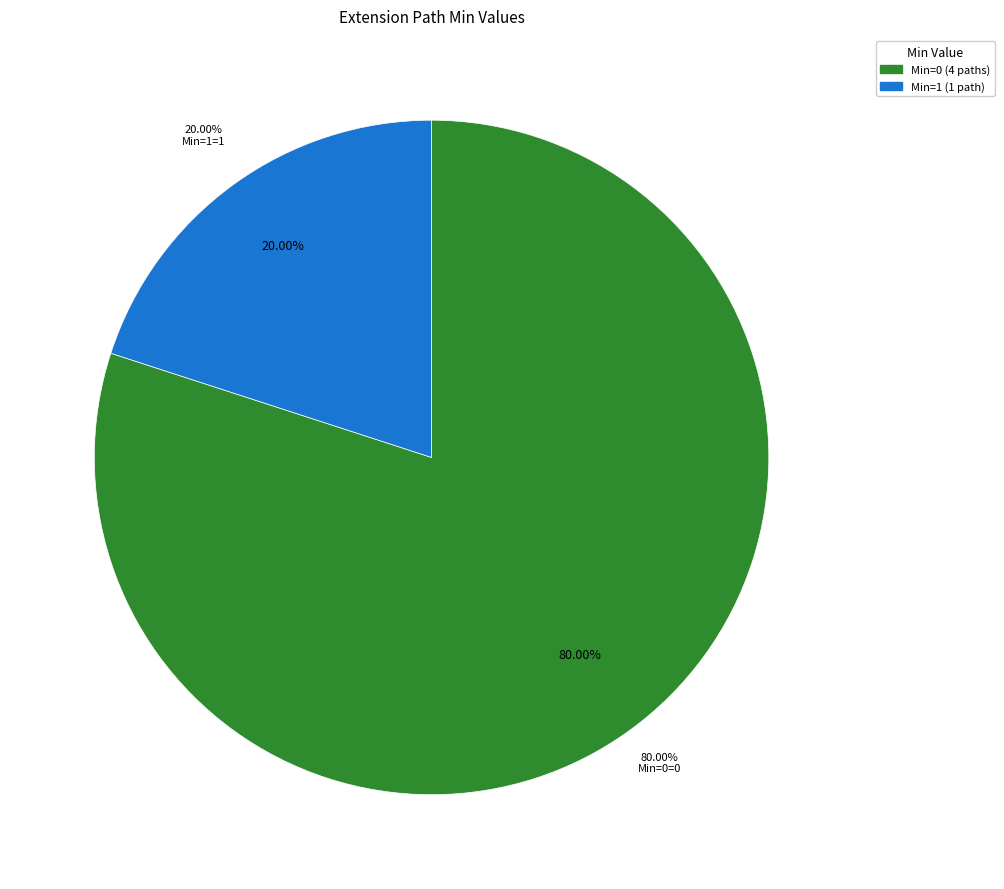

Which slice represents more than half of the pie?

Extension.url